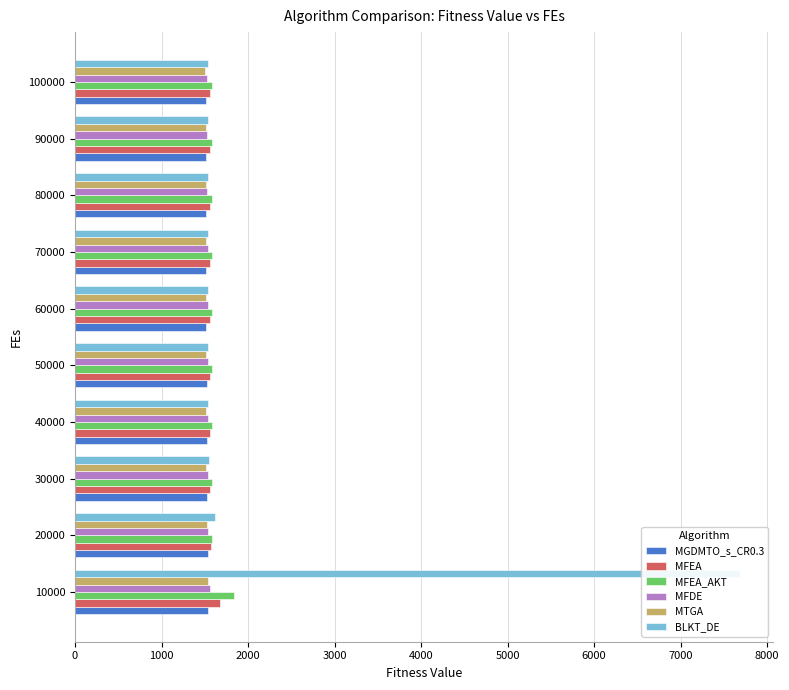

What are all the series names shown in the legend?

MGDMTO_s_CR0.3, MFEA, MFEA_AKT, MFDE, MTGA, BLKT_DE